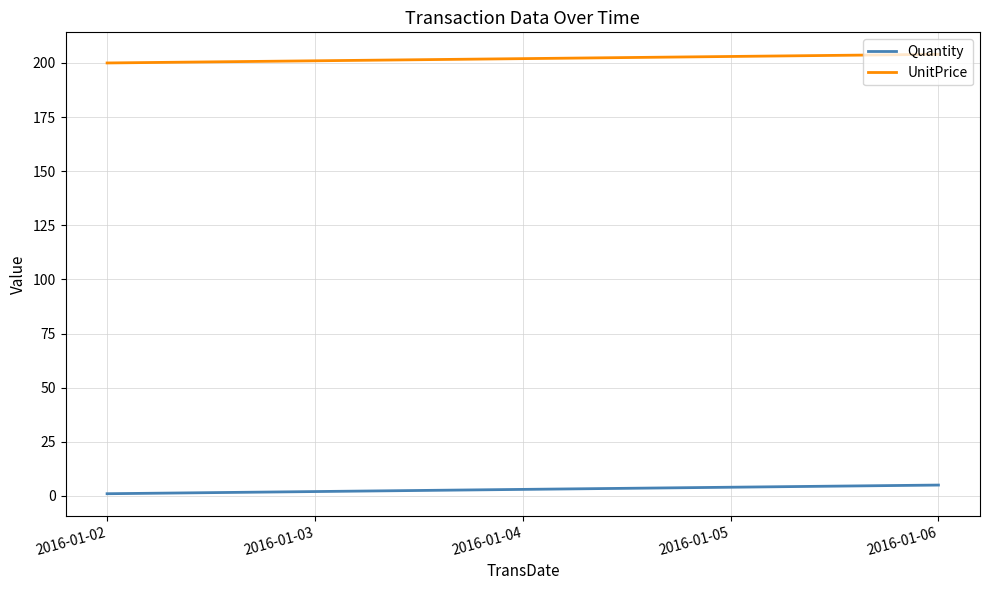

Reading left to right, transcribe all the data shown in this chart.

Quantity: 2016-01-02=1.0	2016-01-03=2.0	2016-01-04=3.0	2016-01-05=4.0	2016-01-06=5.0
UnitPrice: 2016-01-02=200.0	2016-01-03=201.0	2016-01-04=202.0	2016-01-05=203.0	2016-01-06=204.0